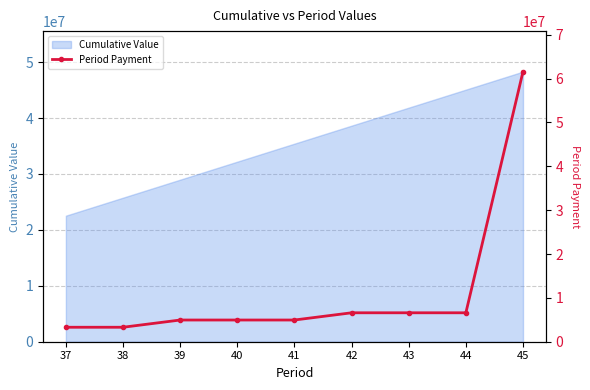

What is the value of the 7th point from the left?

6599880